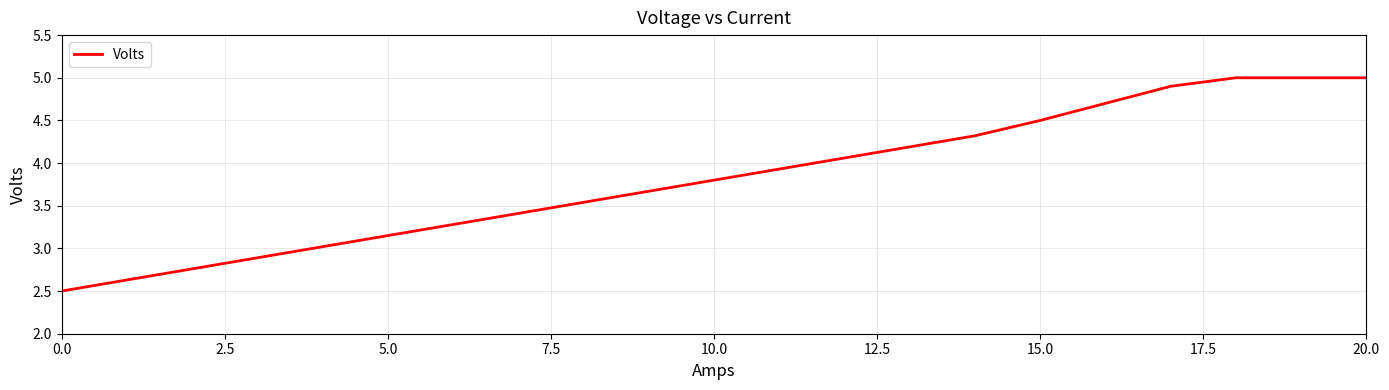

What is the smallest value displayed?

2.5